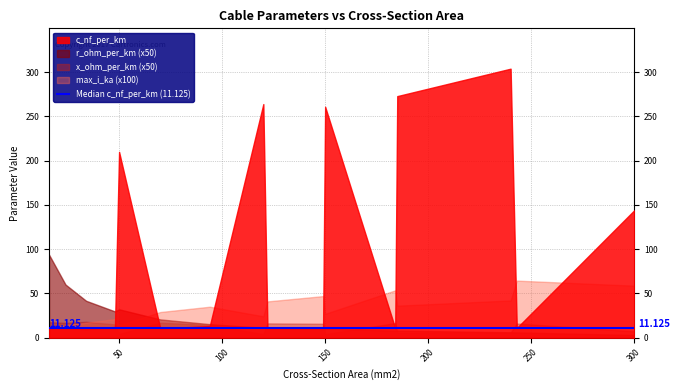

Is it true that max_i_ka equals 0.6 at 243?

True